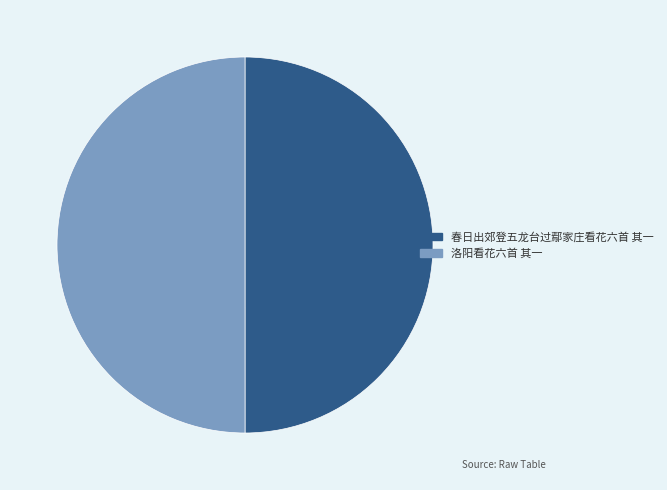

Count the number of slices in the pie.

2